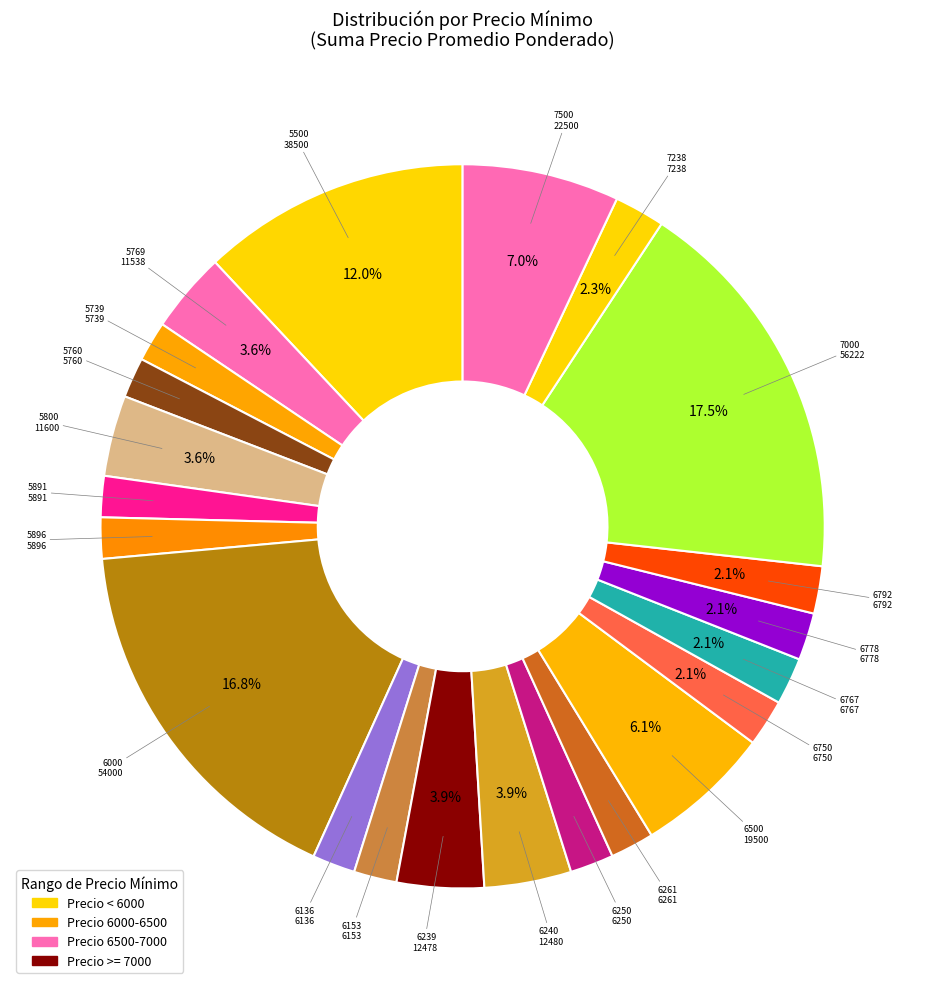

What is the largest slice in the pie chart?

7000